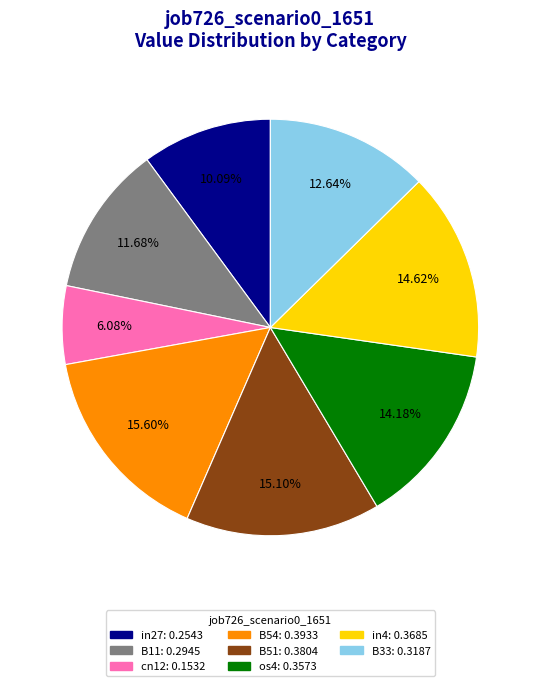

How many segments does this pie chart have?

8